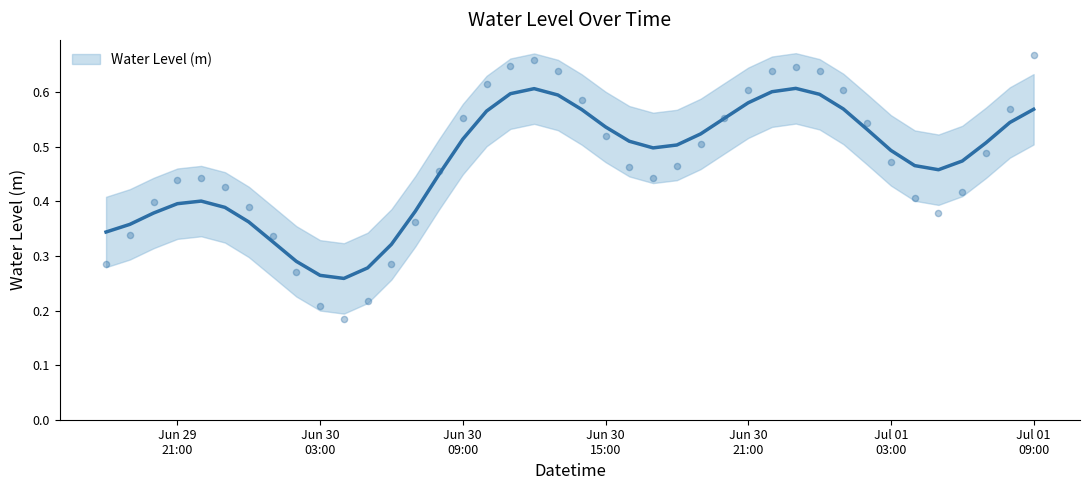

What is the change in value from 2023-06-30 00:00:00 to 2023-06-30 01:00:00?

-0.1